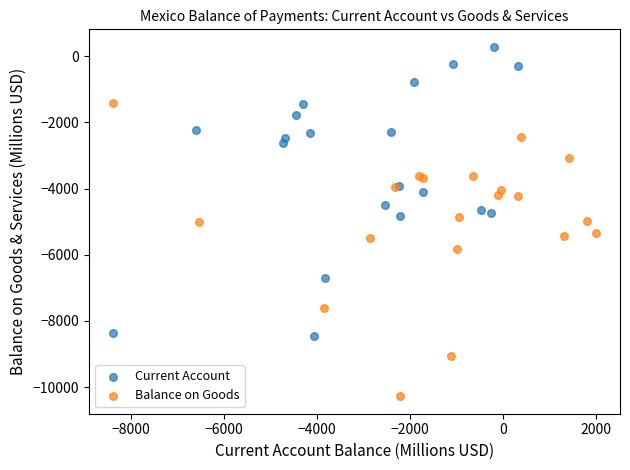

Which series reaches the maximum Y coordinate?

Current Account